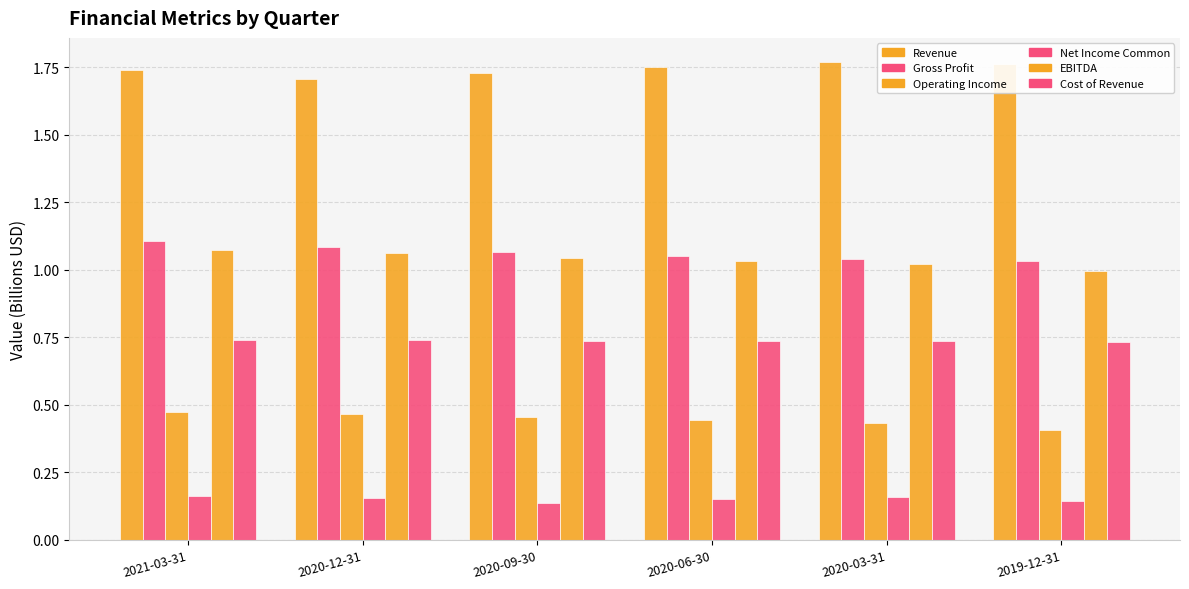

Count the number of categories in the chart.

6